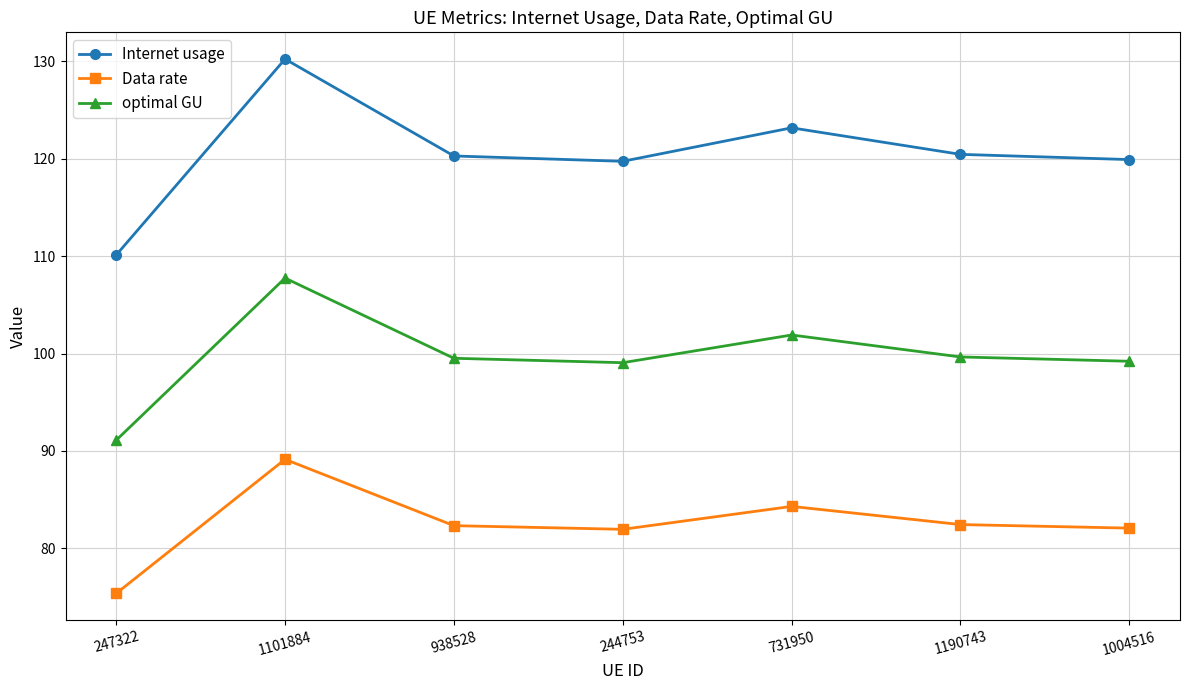

What is the greatest value displayed?

130.2